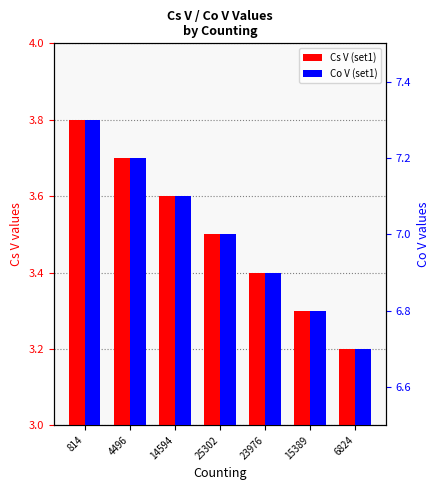

At which label is Cs V (set1) closest to 3?

6824